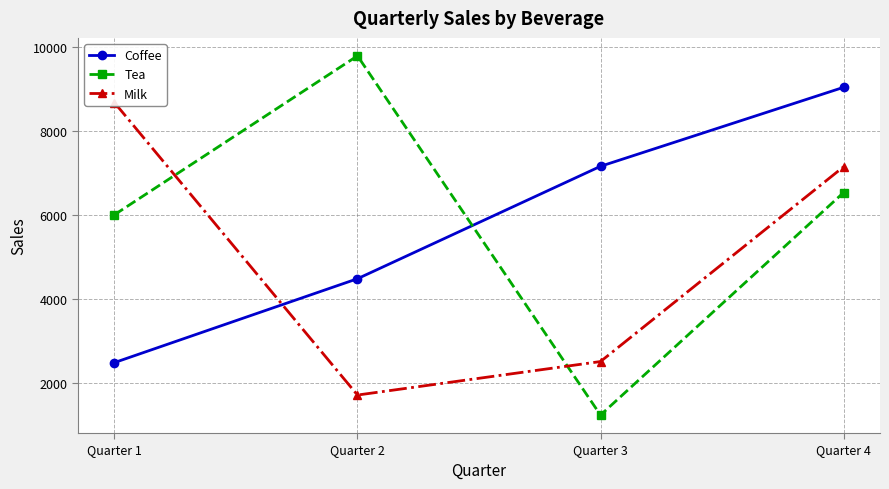

What is the difference between the Tea values at Quarter 2 and Quarter 1?

3785